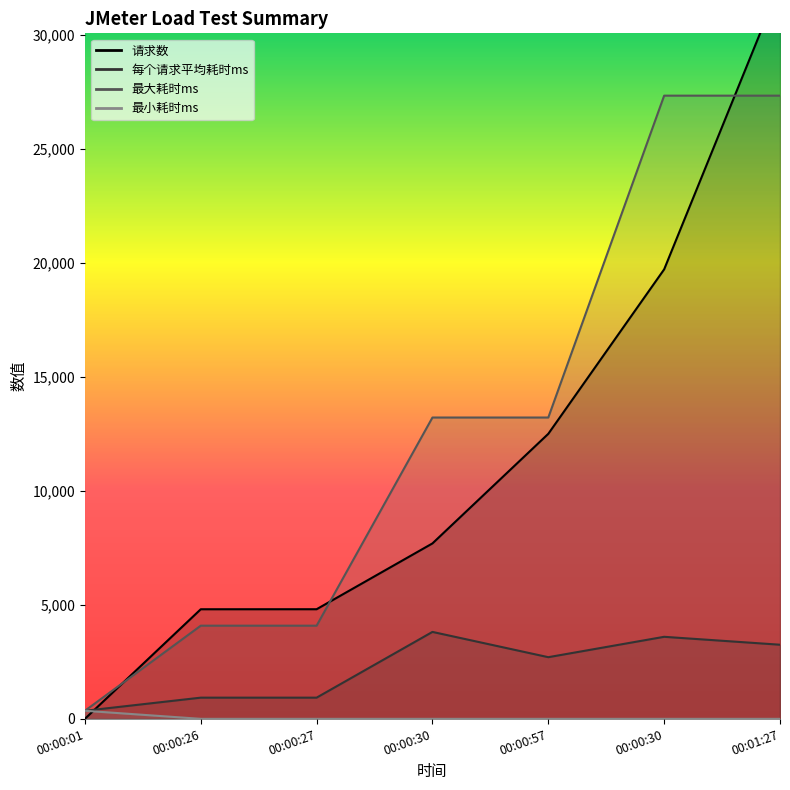

What is the greatest value displayed?

32220